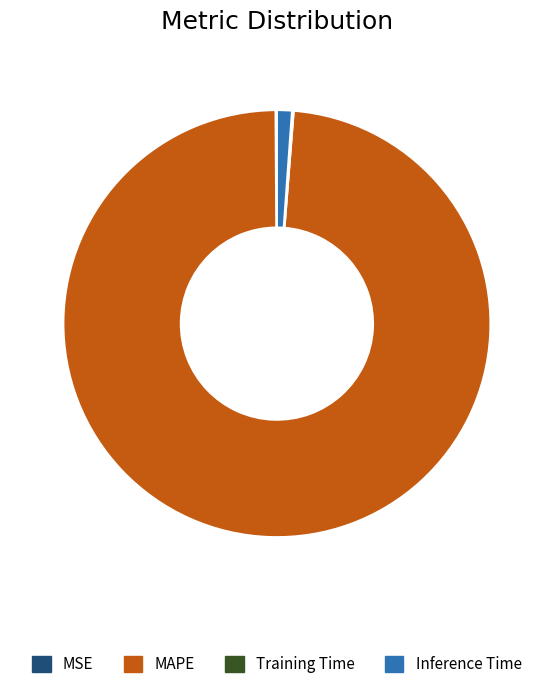

What is the largest slice in the pie chart?

MAPE